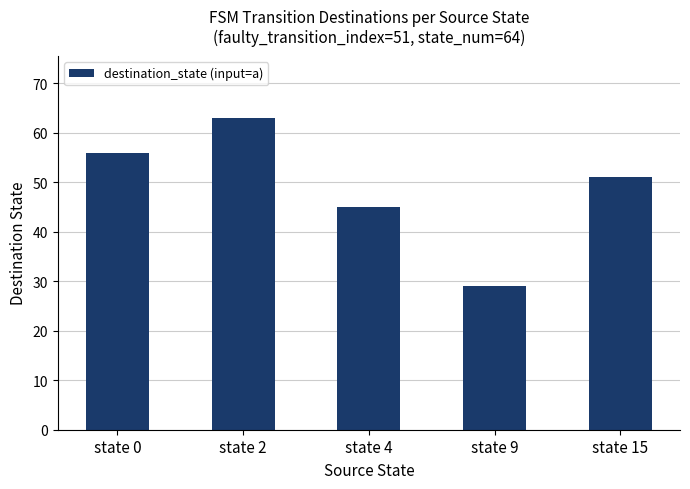

Rank the categories by value from highest to lowest.

state 2, state 0, state 15, state 4, state 9